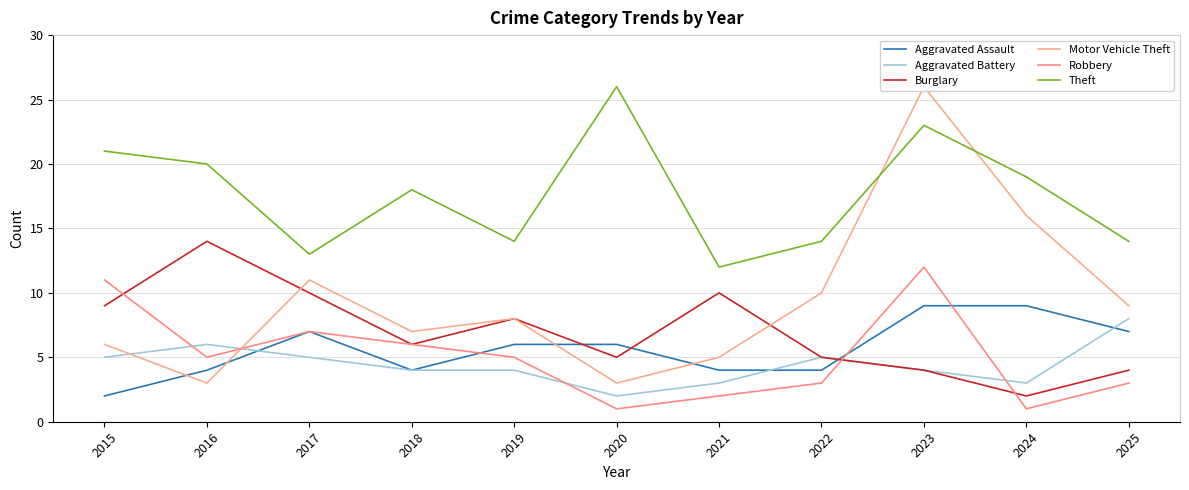

List the labels in order of Motor Vehicle Theft value, largest first.

2023, 2024, 2017, 2022, 2025, 2019, 2018, 2015, 2021, 2016, 2020